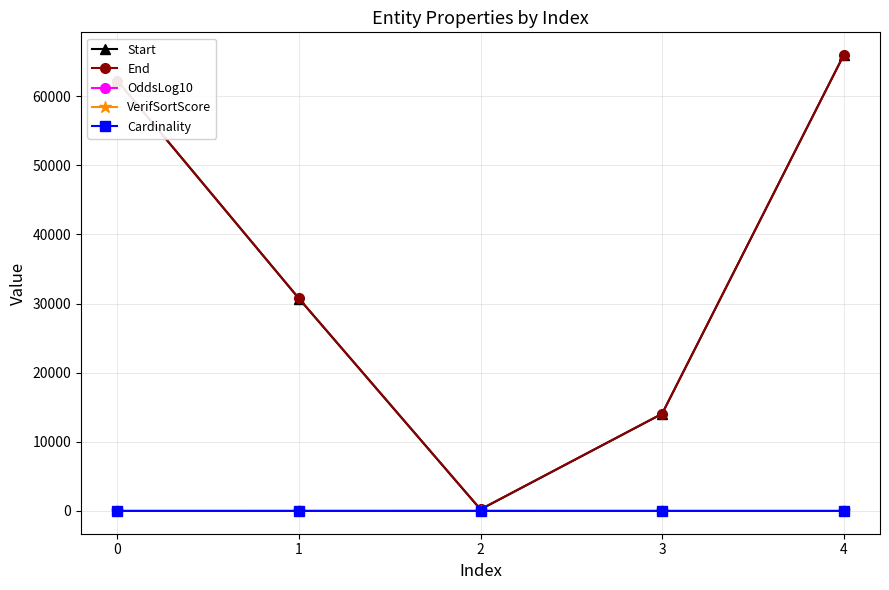

True or false: Start has a value of 65926.0 at 4.

True